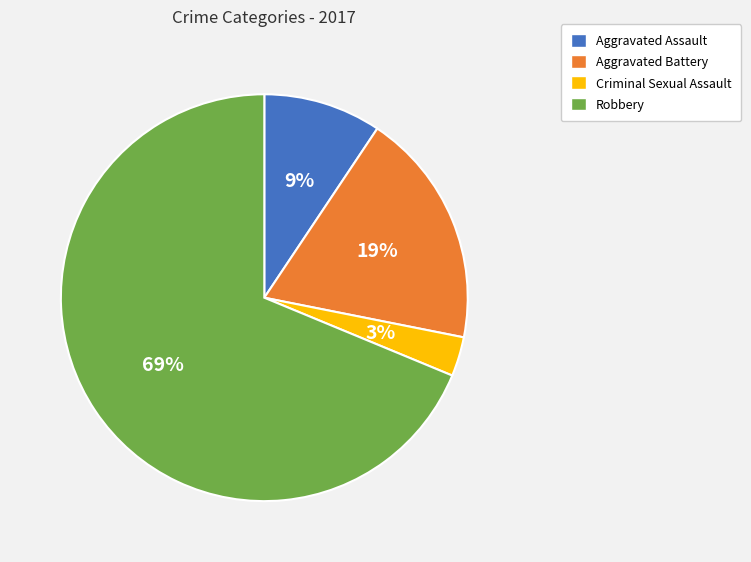

Is it true that Aggravated Battery is 19% of the pie?

True